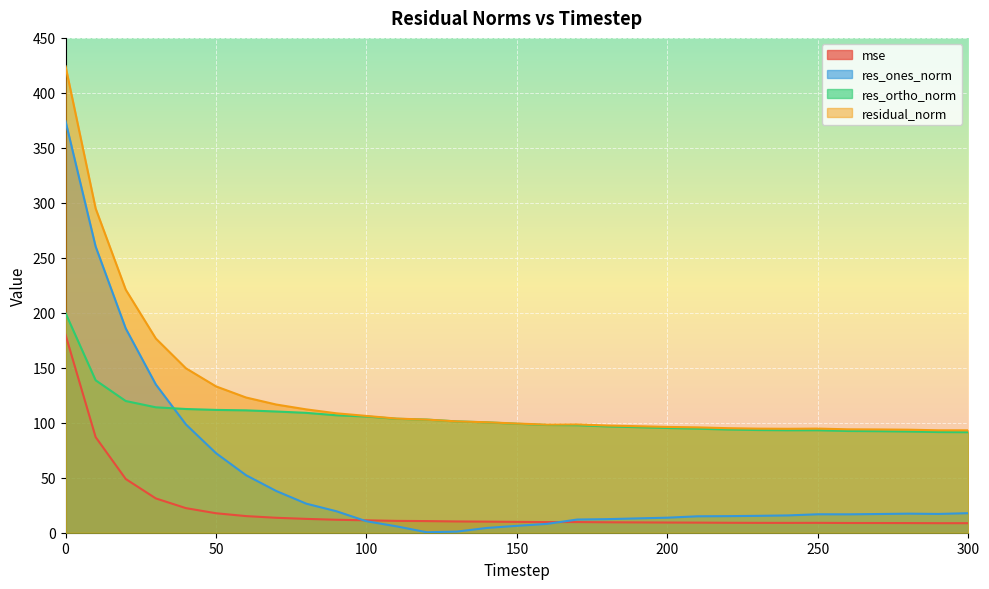

What is the spread (max minus min) of values at 200?

87.0